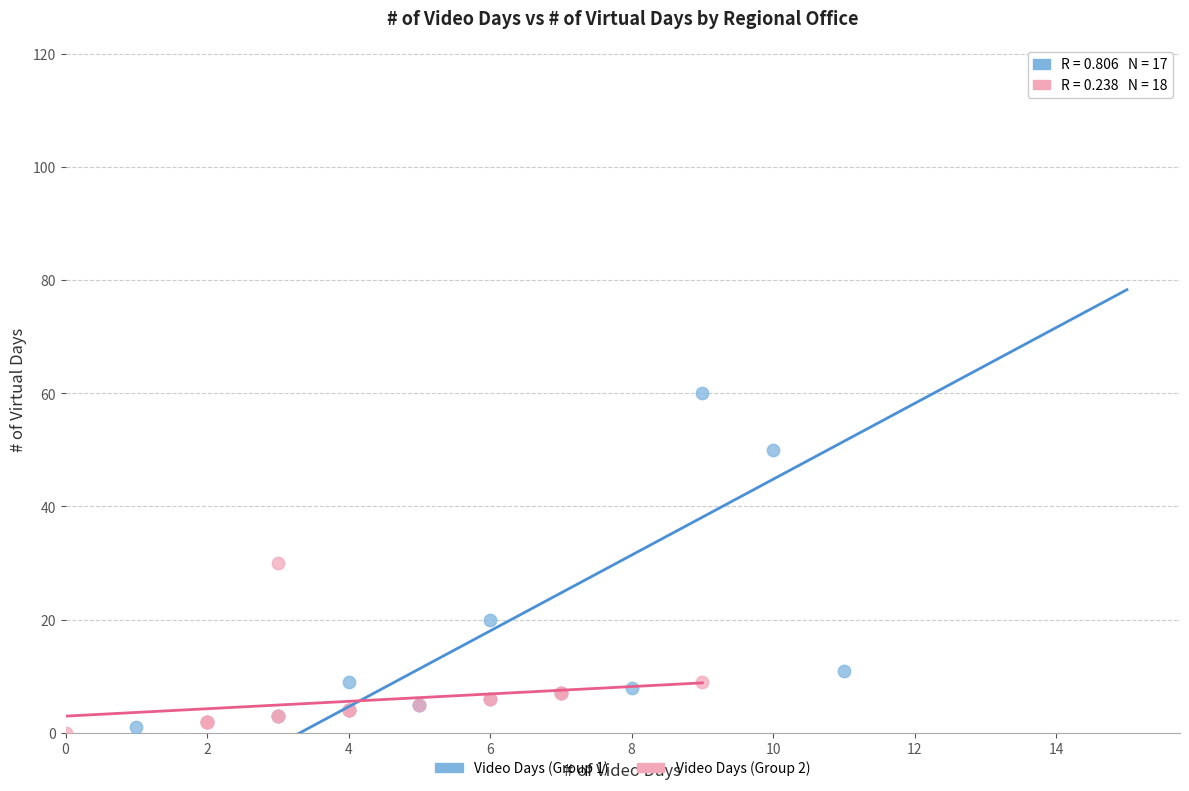

Which series has the widest spread of Y values?

Video Days (Group 1)